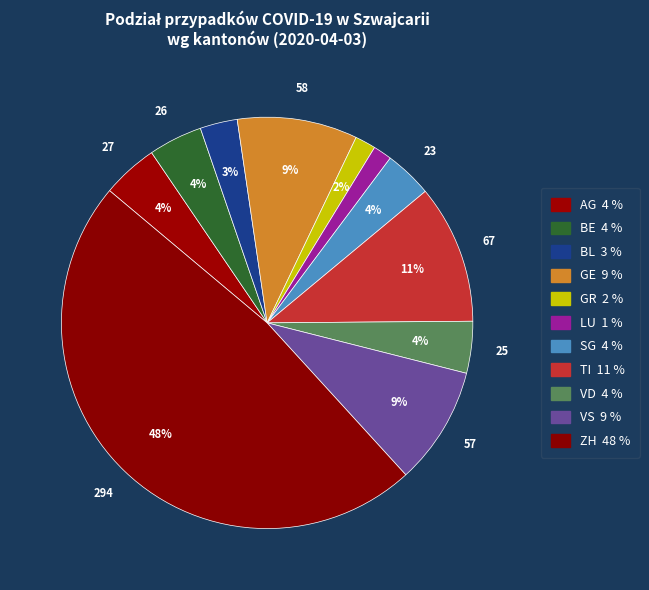

Is it true that VS is 20% of the pie?

False